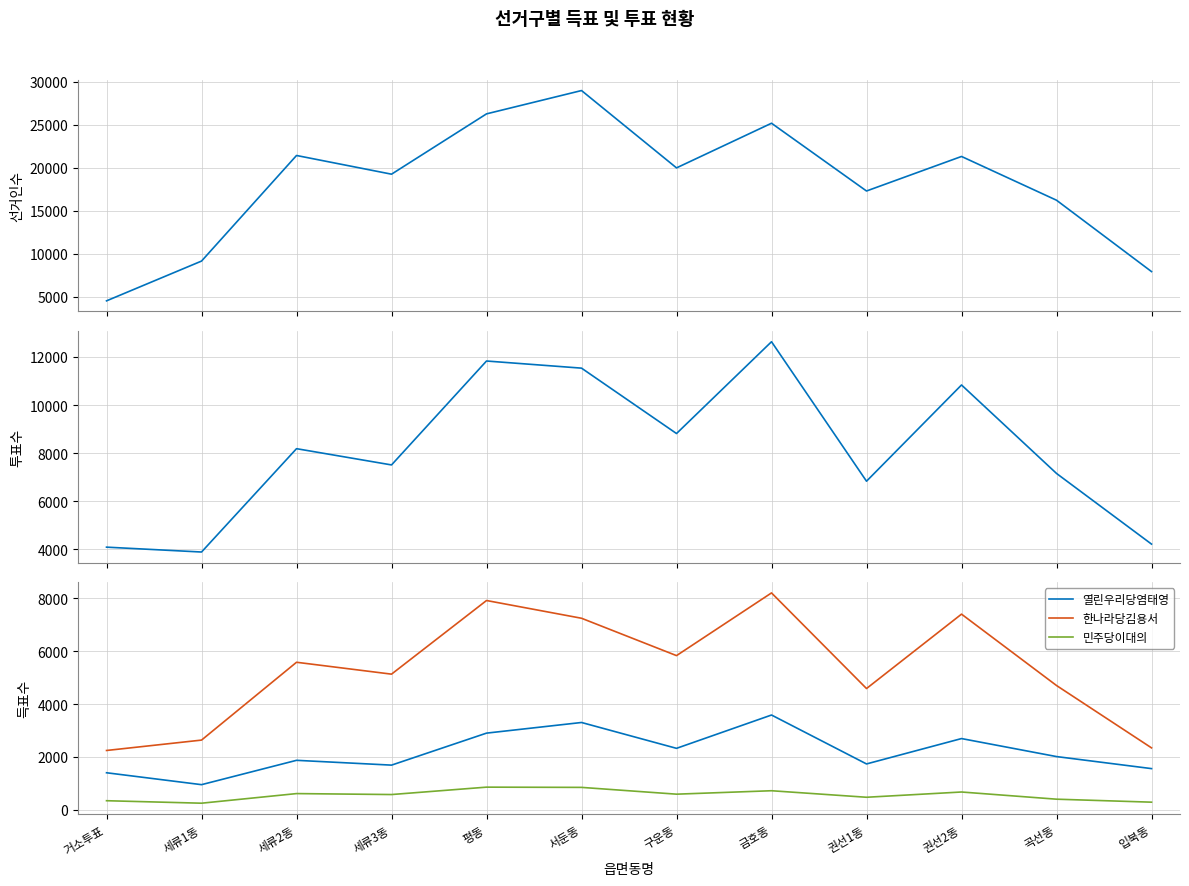

True or false: 한나라당김용서 and 민주당이대의 intersect in this chart.

False